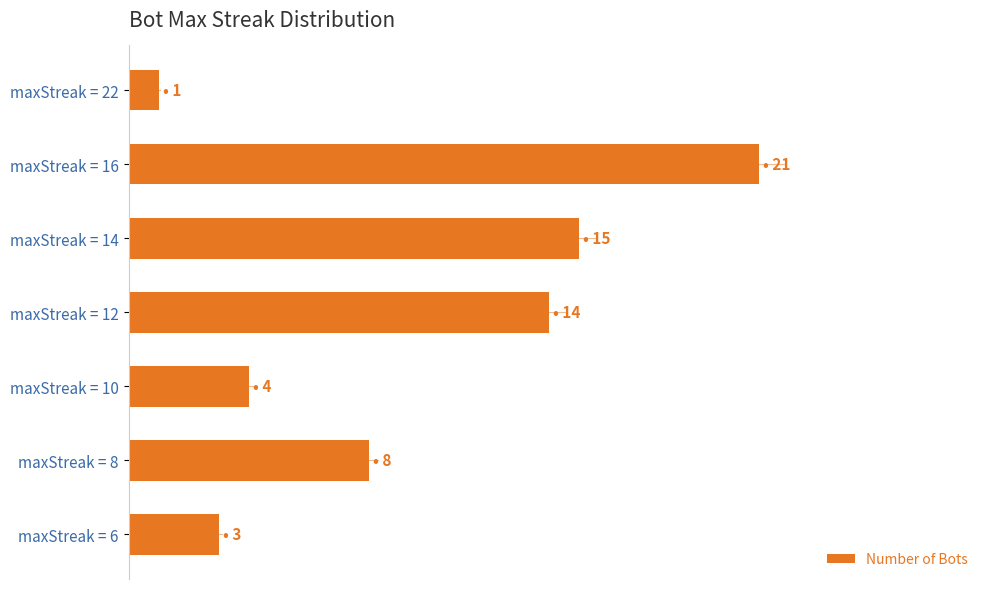

Are the bars horizontal?

Yes